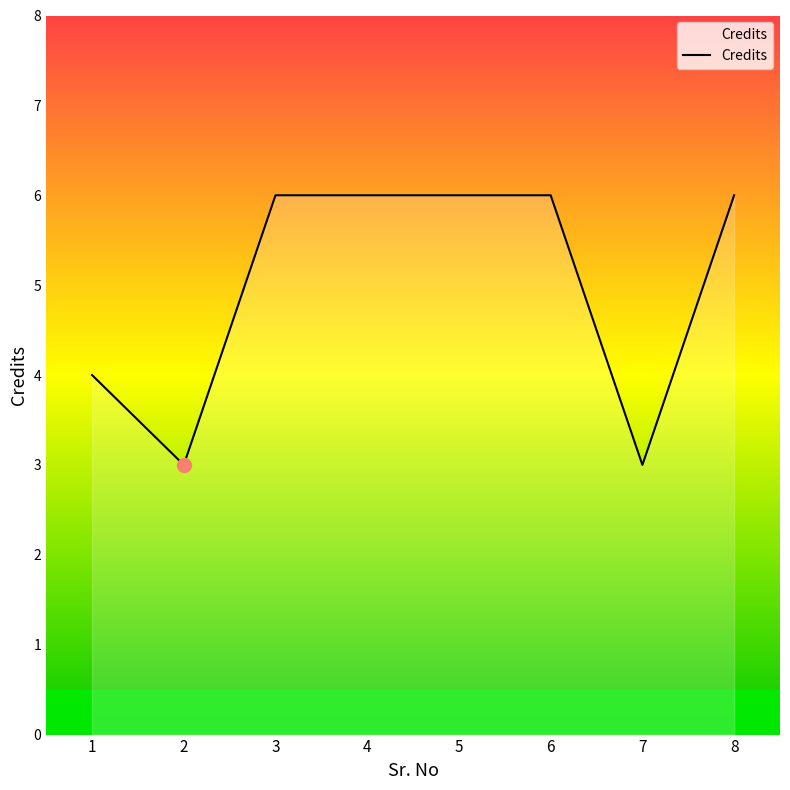

The chart shows a value of 3 at 2. True or false?

True